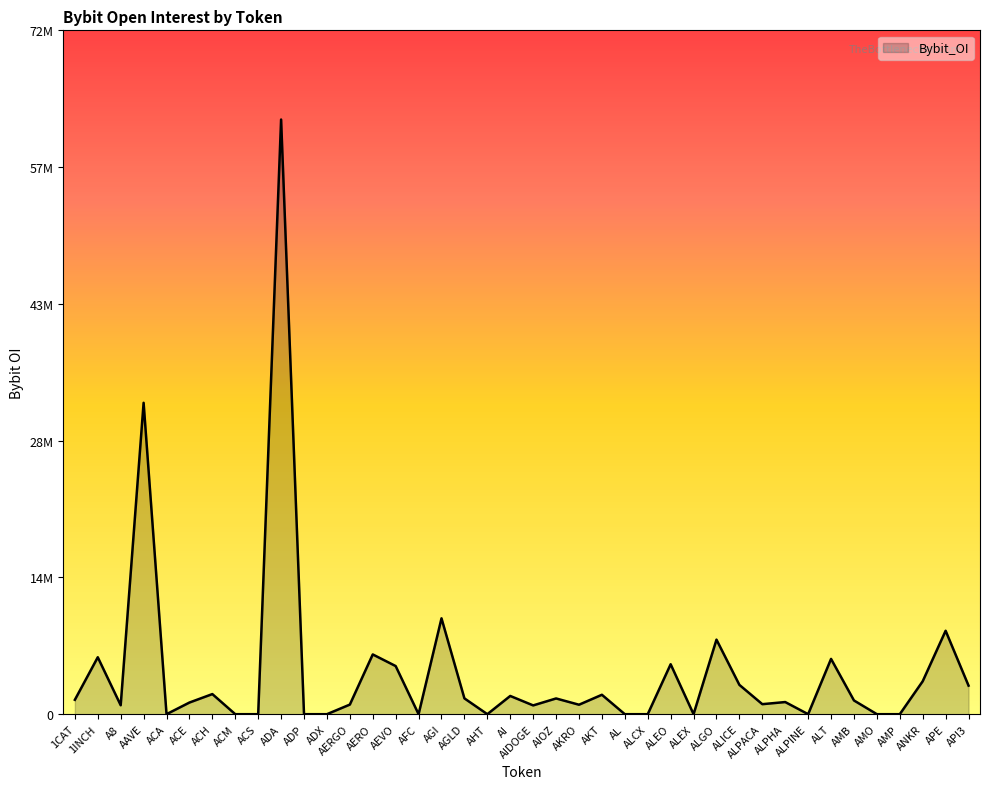

How many points are higher than both their immediate neighbors (excluding endpoints)?

14